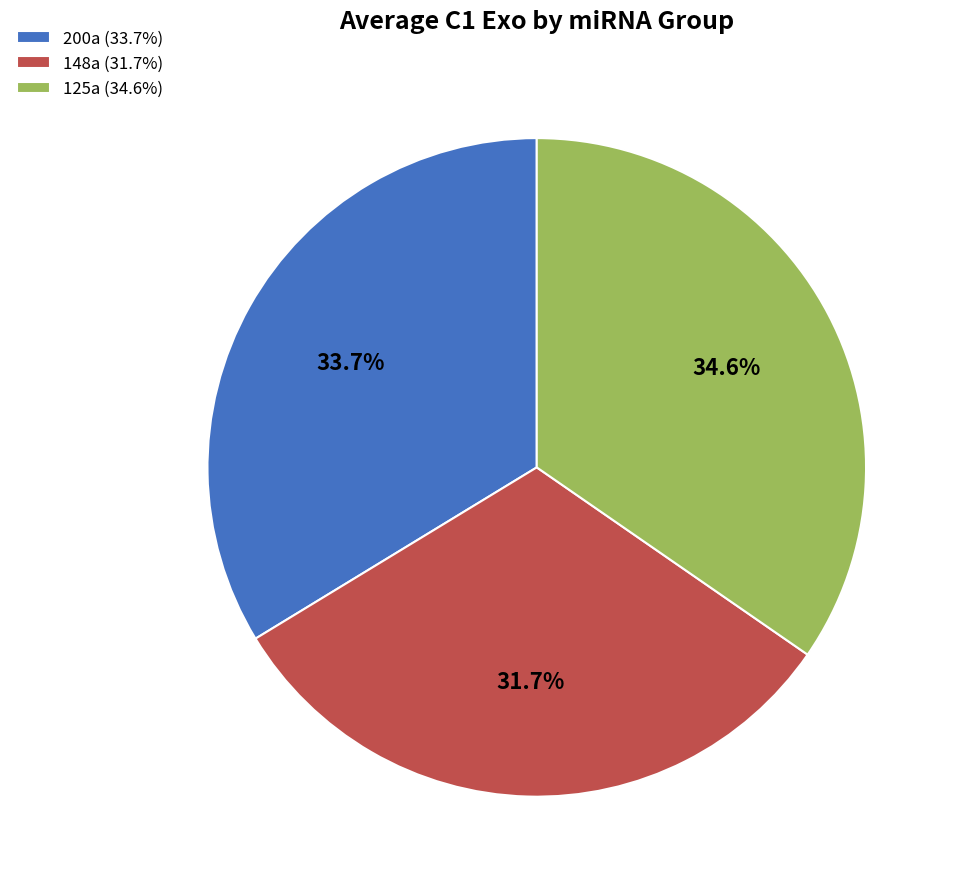

How many segments does this pie chart have?

3